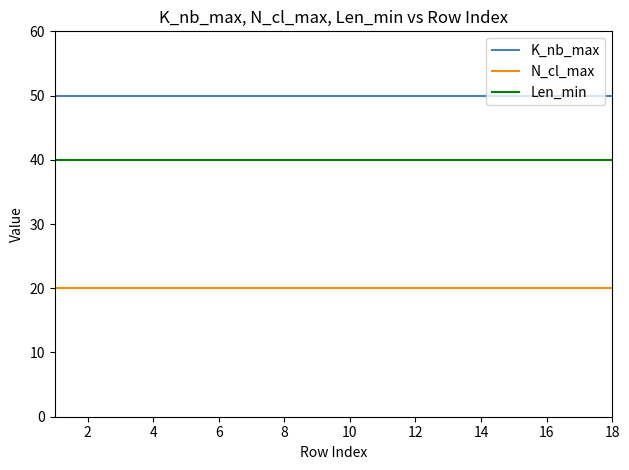

True or false: Len_min and N_cl_max cross at least once.

False